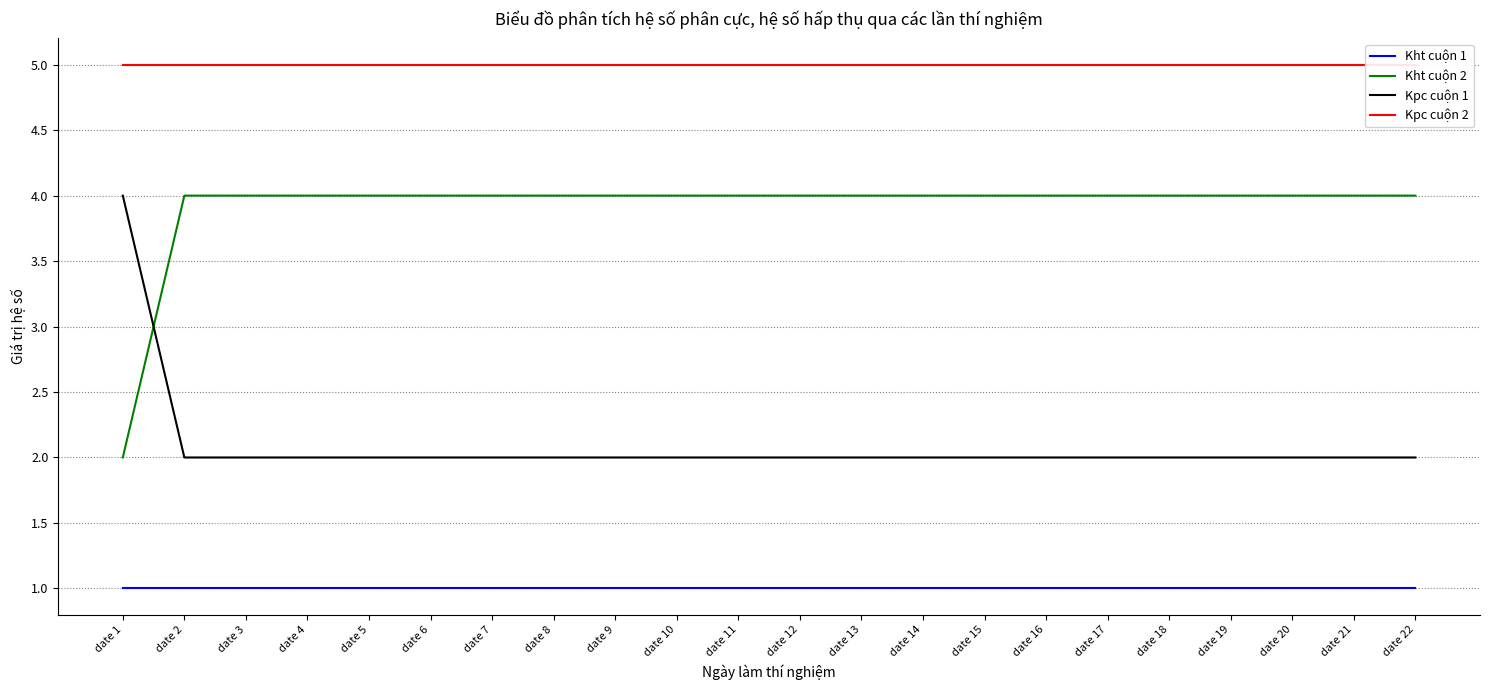

Which series changed the most between date 18 and date 21?

Kht cuộn 1